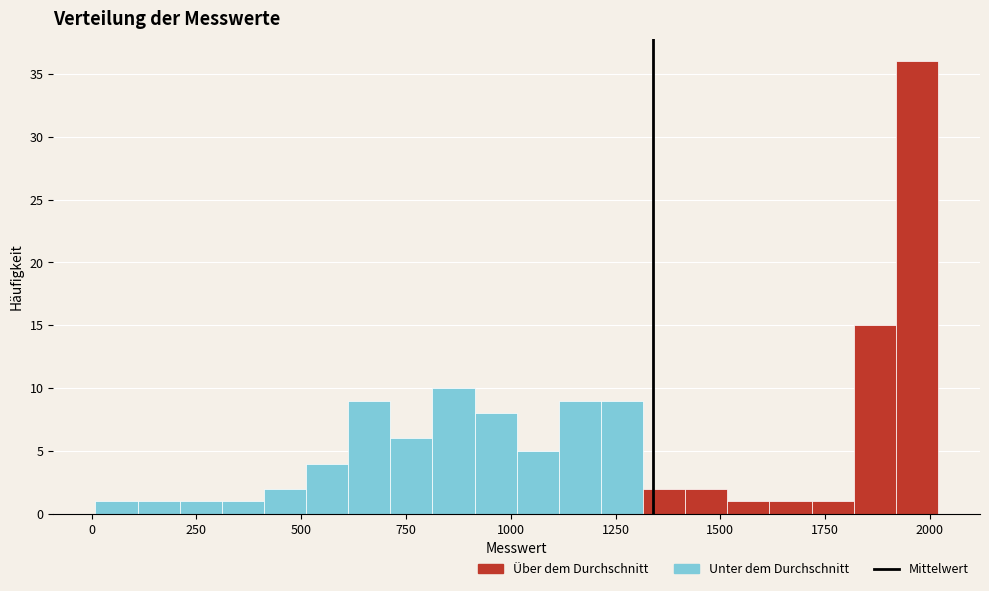

Read against the x-axis, roughly where is the centre of the tallest bar?

1950